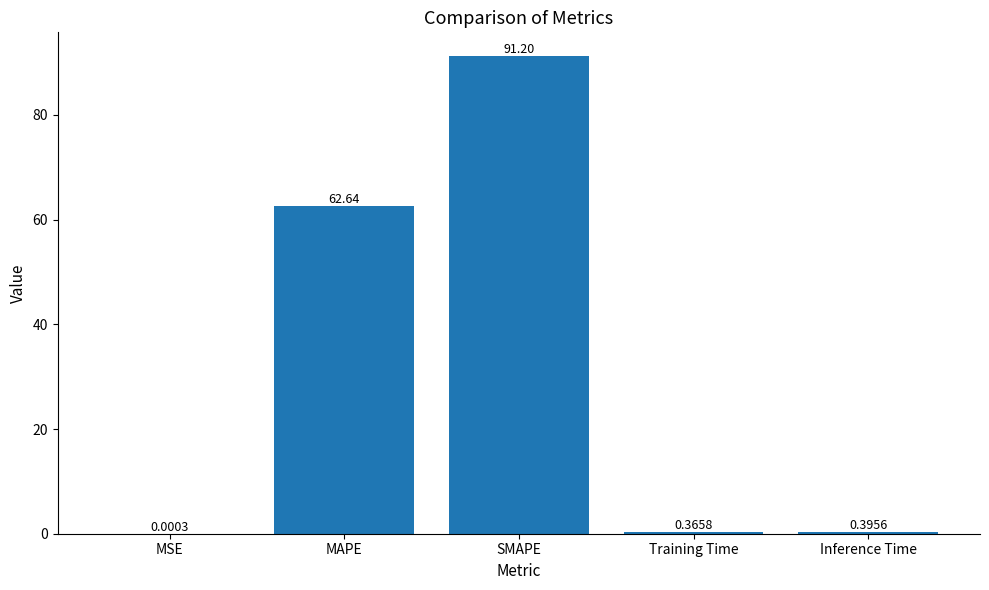

Where is the data nearest to the value 45?

MAPE